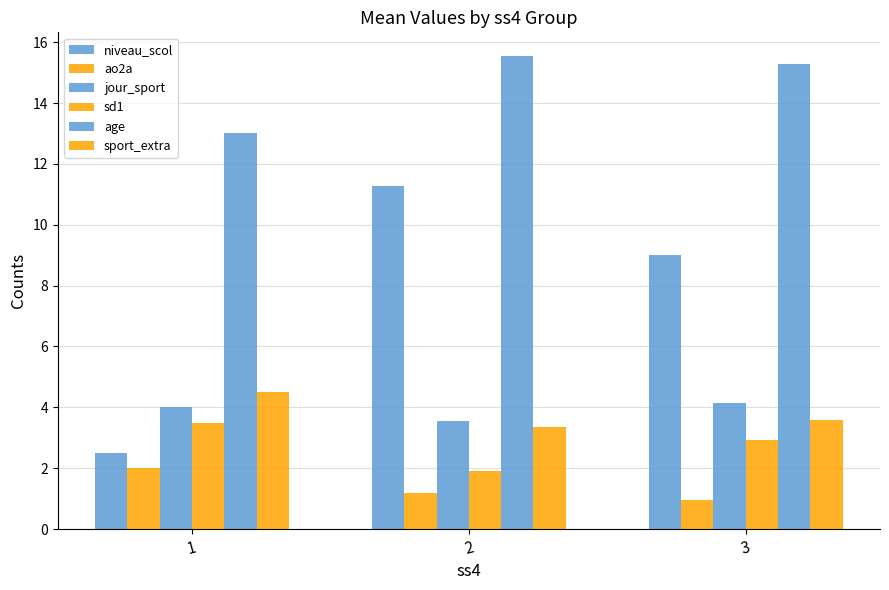

What is the highest value of the ao2a series?

2.0